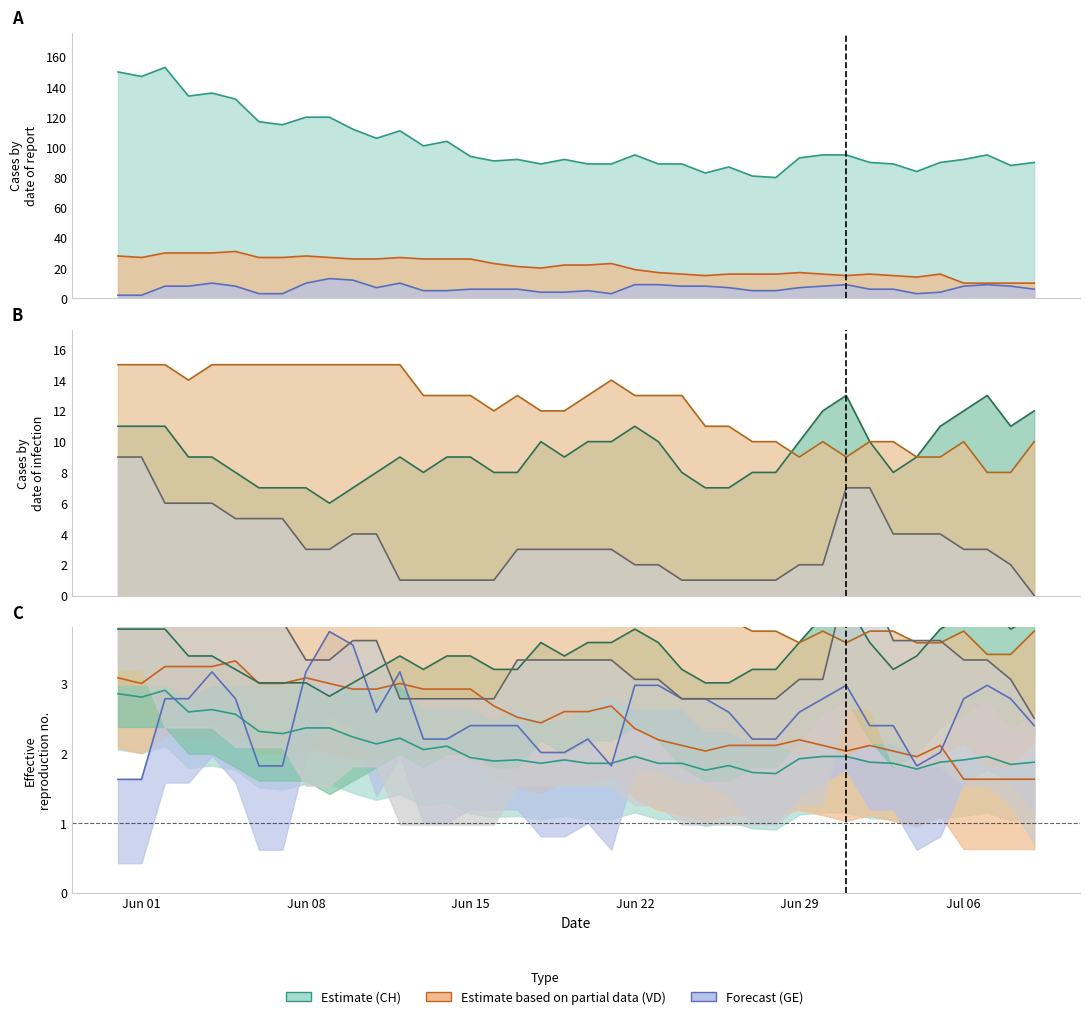

Does the chart display data point markers on the line(s)?

No